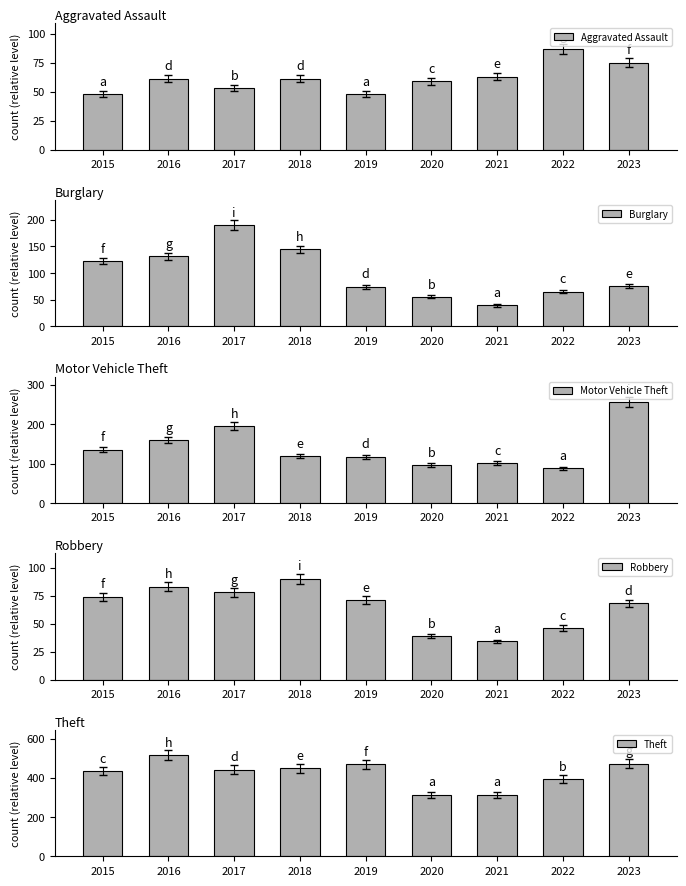

Where is Aggravated Assault nearest to the value 67?

2021